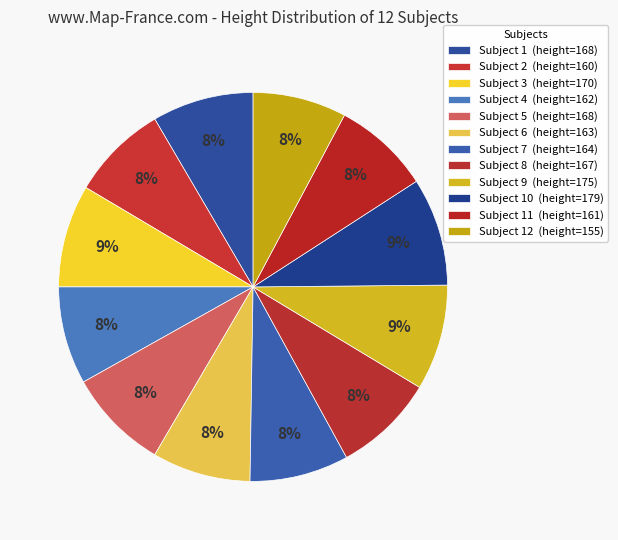

Does any single category account for the majority?

No